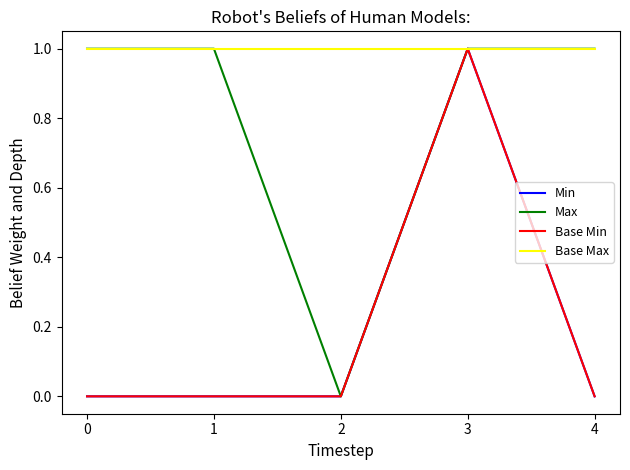

Does the chart have visible grid lines?

No